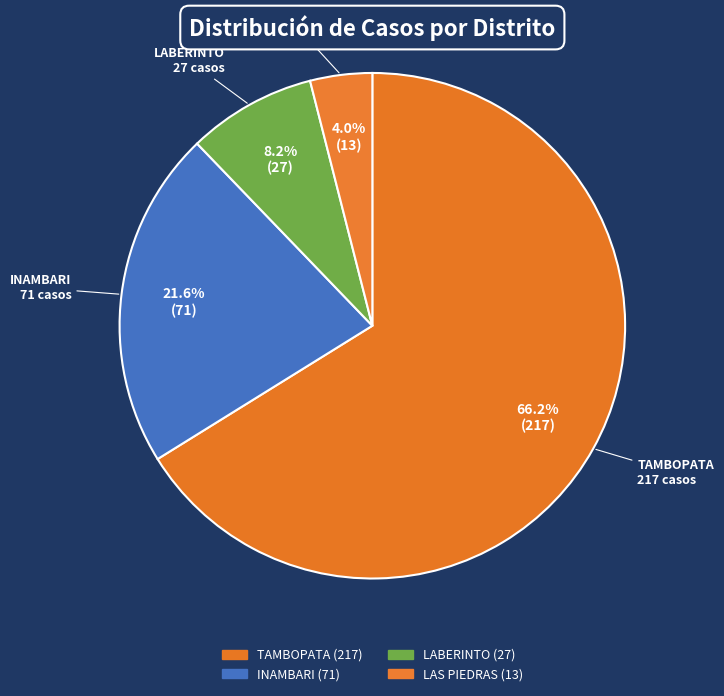

Do LABERINTO and INAMBARI together represent more than half of the pie?

No